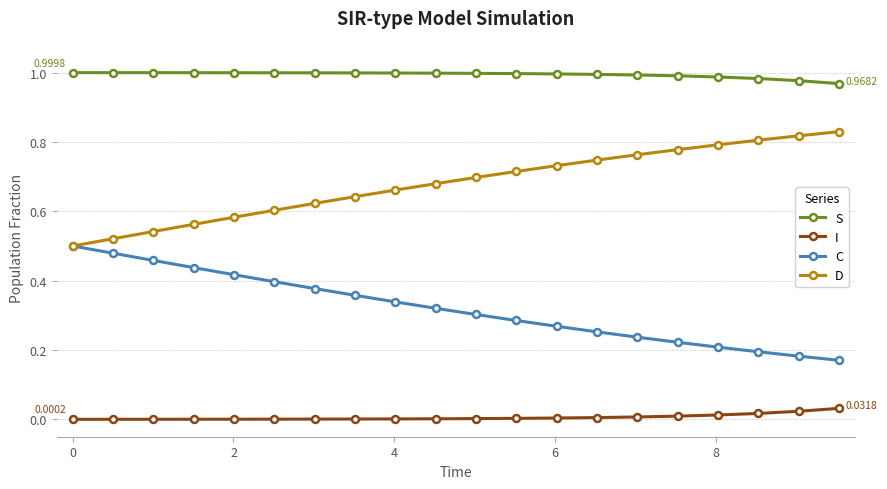

True or false: I and S intersect in this chart.

False